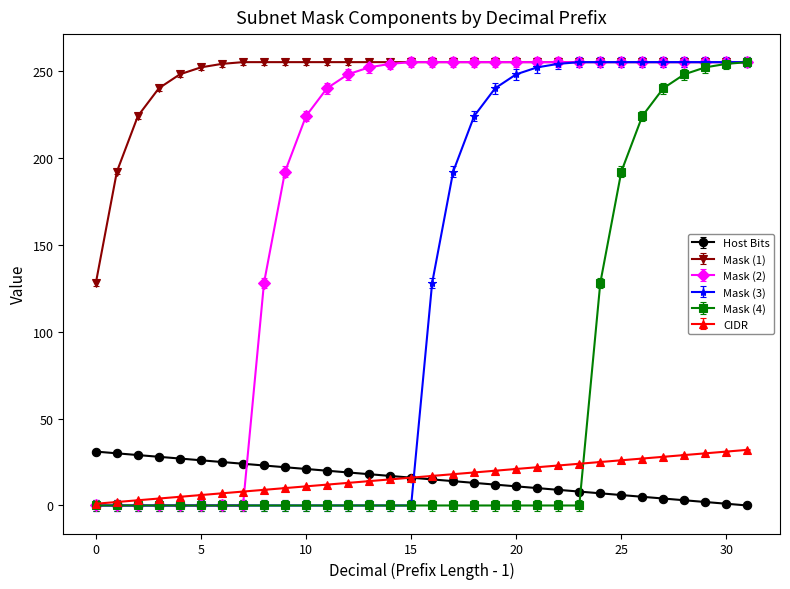

What is the sum of all Mask (1) values?

7913